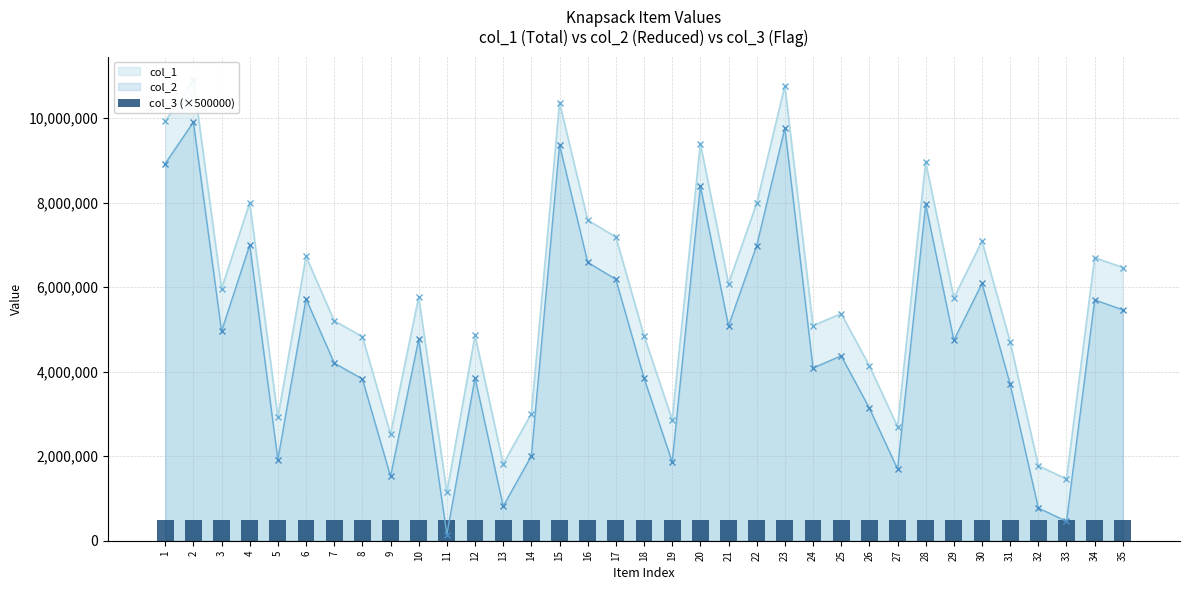

In col_2, how many points are lower than both neighbors (excluding endpoints)?

11